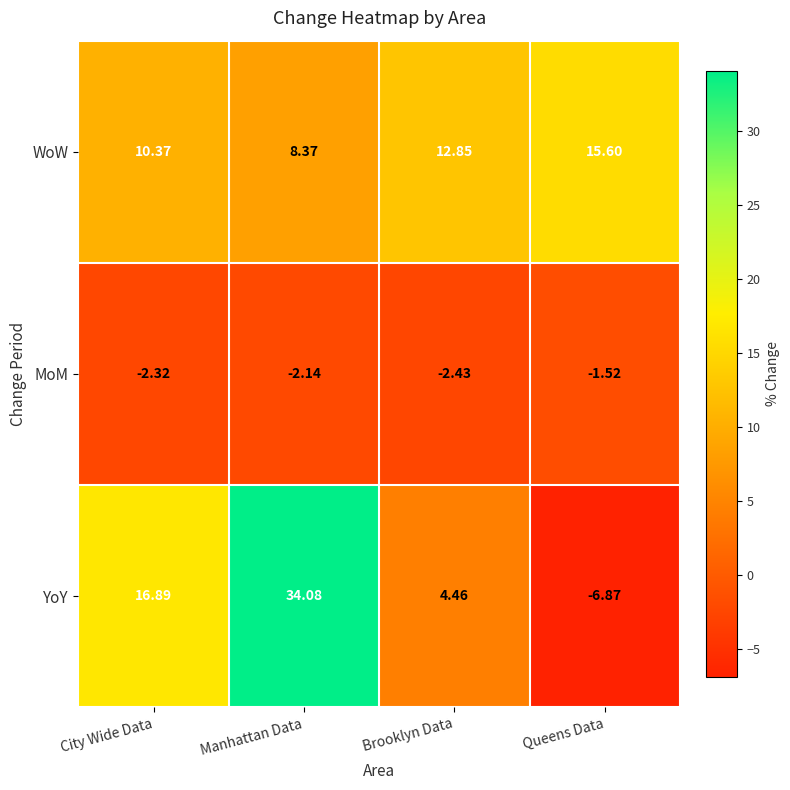

Rank the series by their maximum value, from highest to lowest.

YoY, WoW, MoM